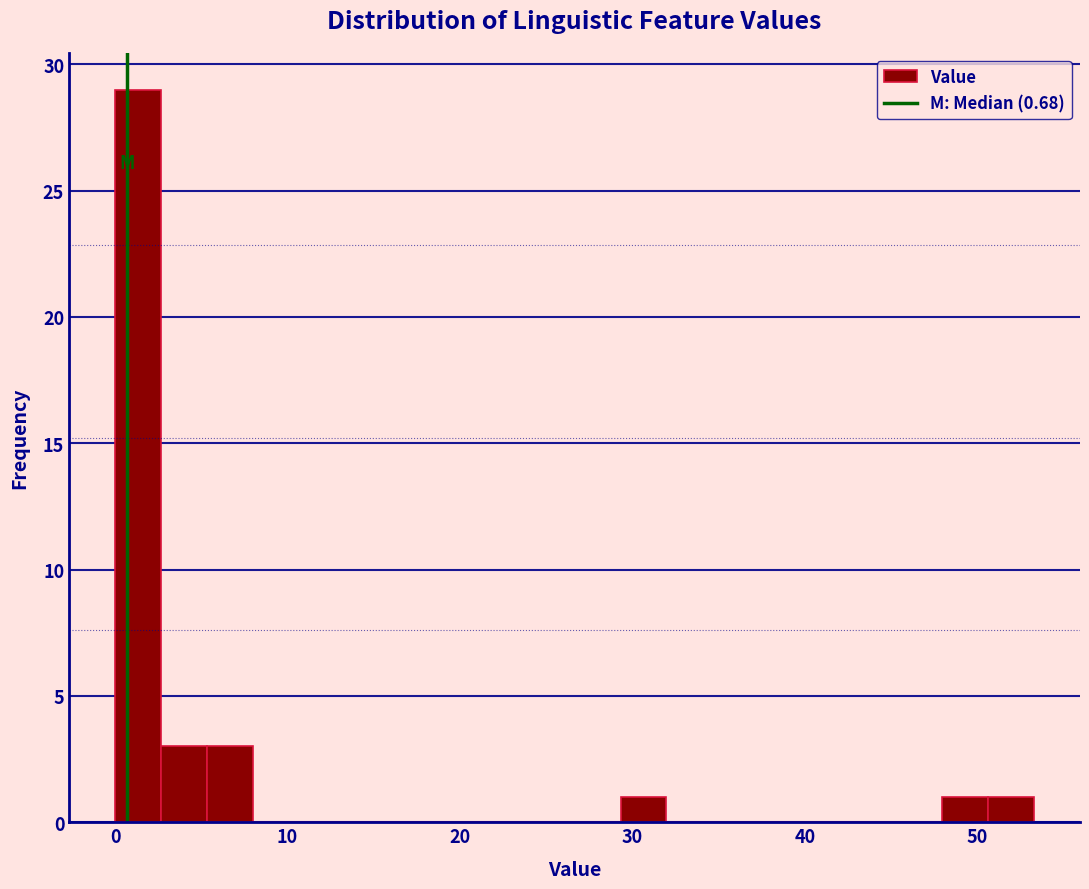

Around what value on the x-axis is the tallest bar? Give the approximate position of its centre, as read against the axis.

1